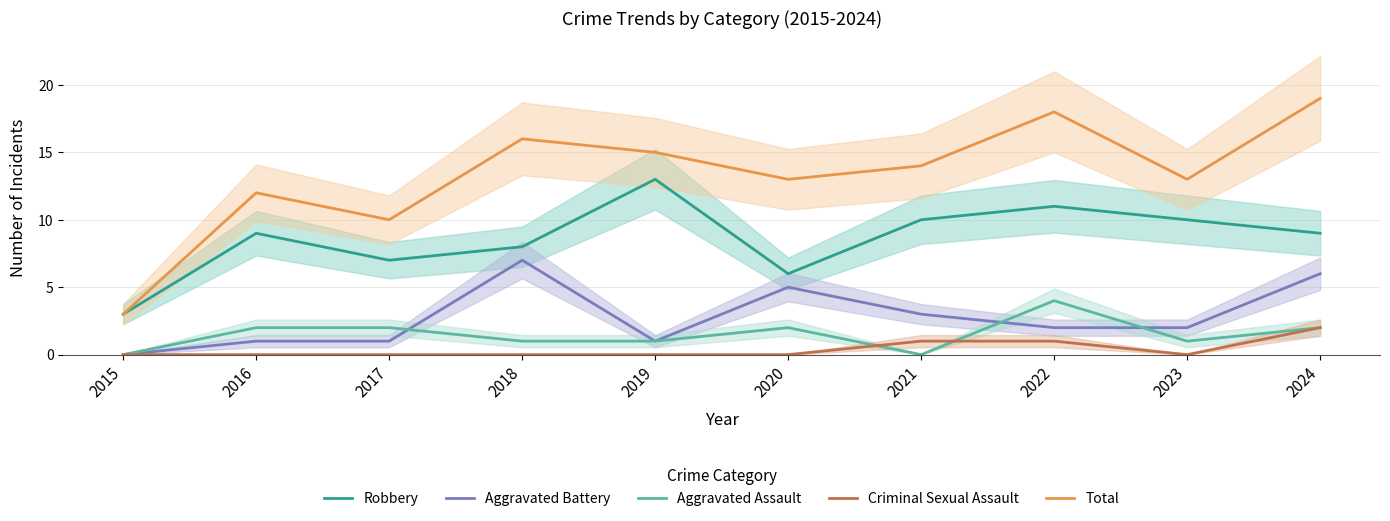

Reading left to right, list all the values displayed in this chart.

Robbery: 2015=3	2016=9	2017=7	2018=8	2019=13	2020=6	2021=10	2022=11	2023=10	2024=9
Aggravated Battery: 2015=0	2016=1	2017=1	2018=7	2019=1	2020=5	2021=3	2022=2	2023=2	2024=6
Aggravated Assault: 2015=0	2016=2	2017=2	2018=1	2019=1	2020=2	2021=0	2022=4	2023=1	2024=2
Criminal Sexual Assault: 2015=0	2016=0	2017=0	2018=0	2019=0	2020=0	2021=1	2022=1	2023=0	2024=2
Total: 2015=3	2016=12	2017=10	2018=16	2019=15	2020=13	2021=14	2022=18	2023=13	2024=19